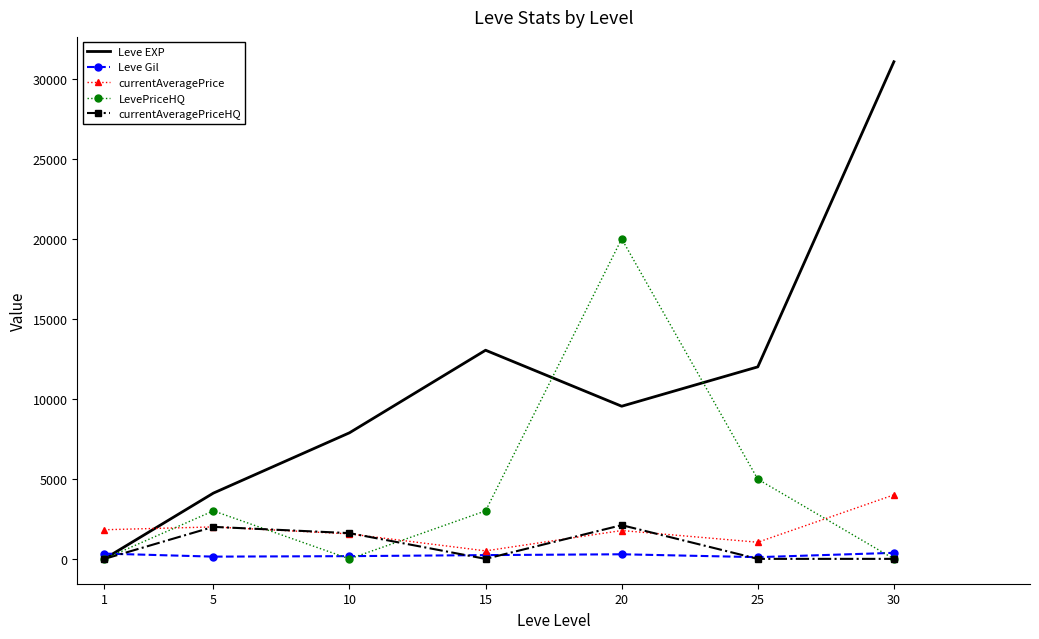

What are all the series names shown in the legend?

Leve EXP, Leve Gil, currentAveragePrice, LevePriceHQ, currentAveragePriceHQ